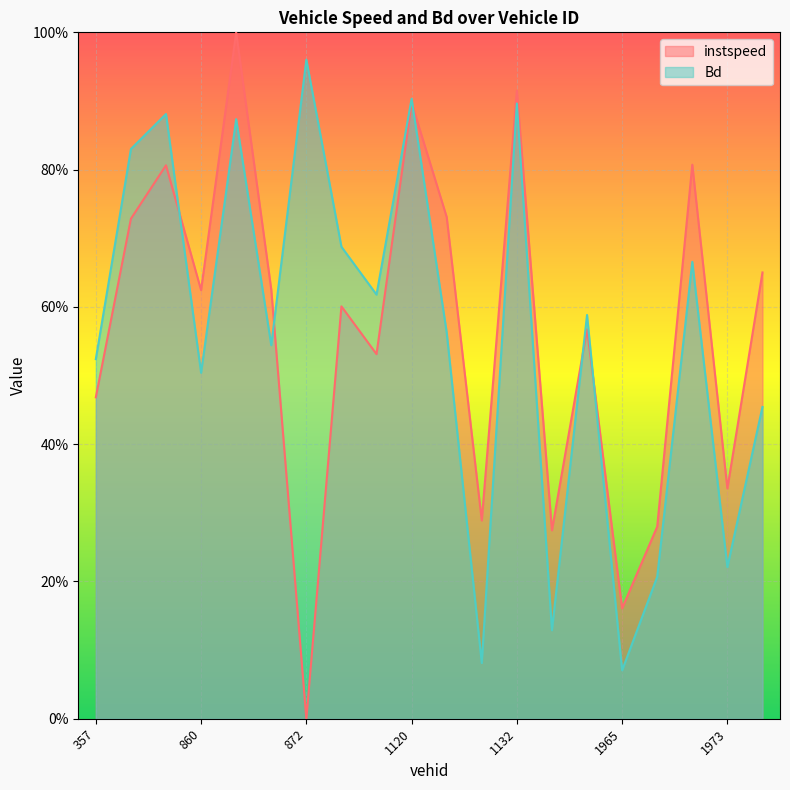

What is the total value across all series at 357?

1.0